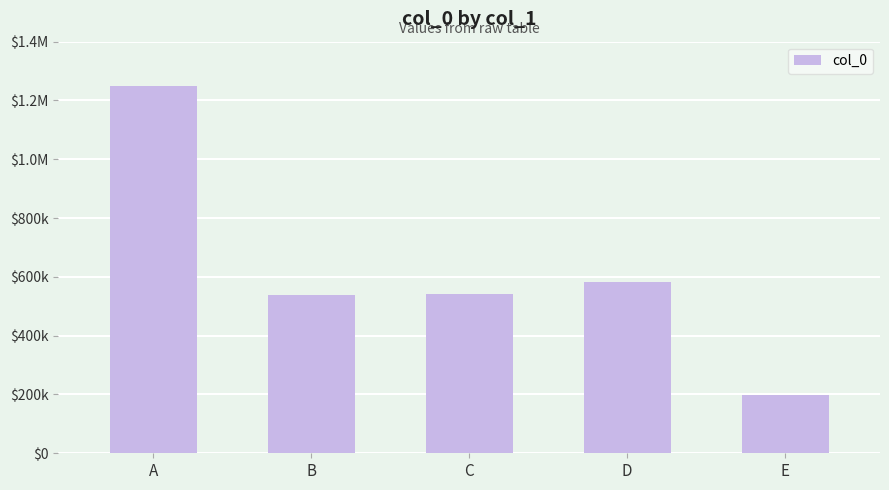

Reading right to left, what are all the values shown in this chart?

199106	583210	540286	539097	1250188